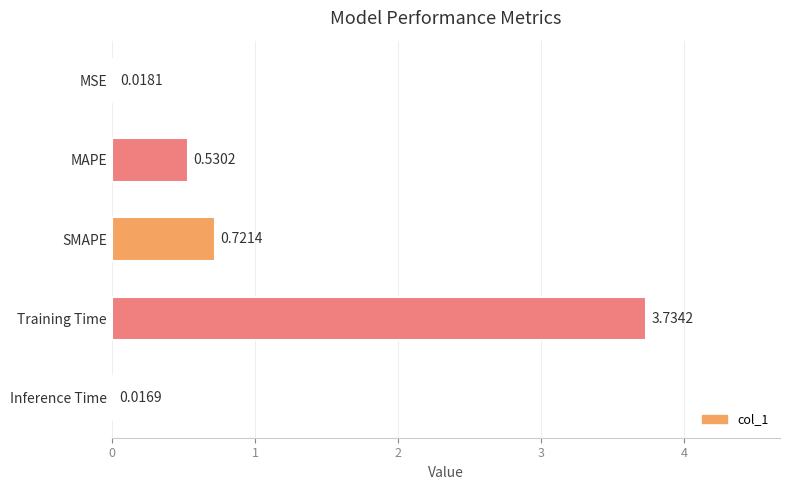

Between SMAPE and MAPE, which is larger?

SMAPE